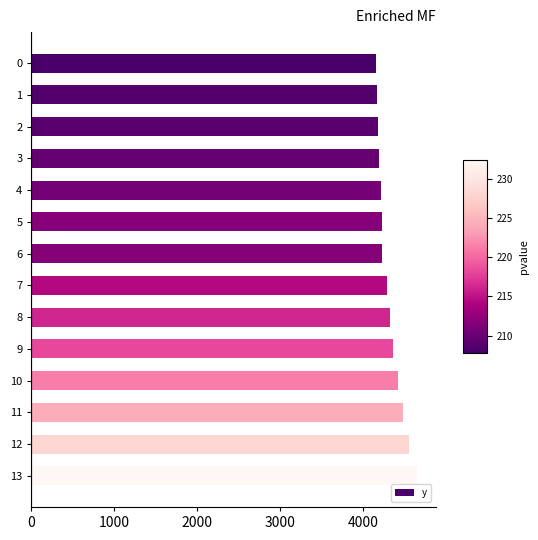

The value at 8 is 4322.9. True or false?

True